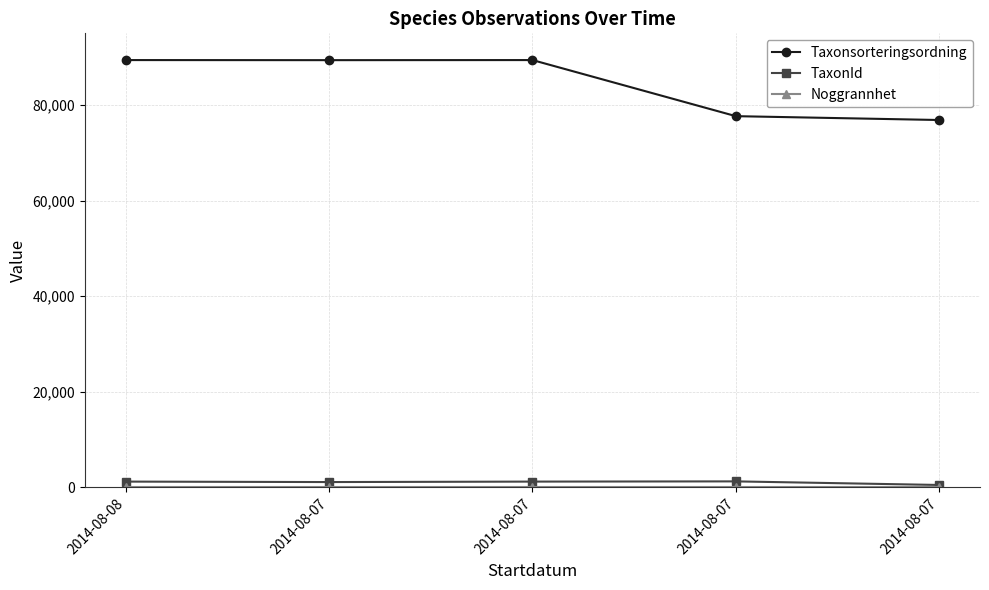

List the labels in order of Taxonsorteringsordning value, largest first.

2014-08-08, 2014-08-07, 2014-08-07, 2014-08-07, 2014-08-07